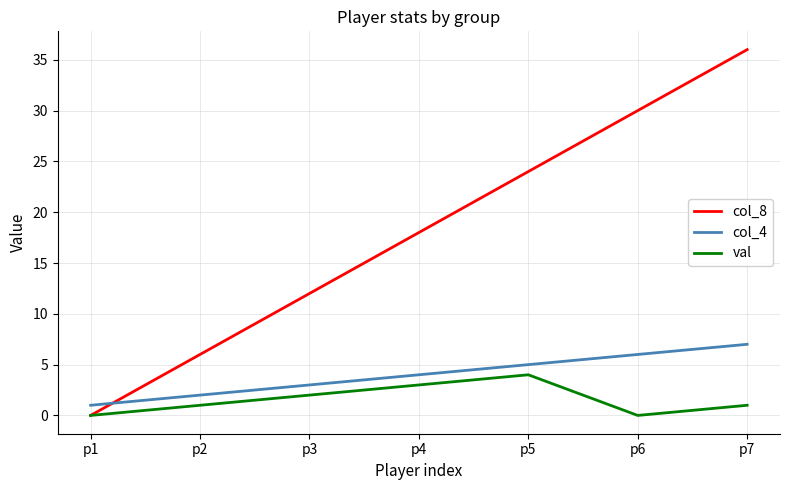

Reading left to right, transcribe all the data shown in this chart.

col_8: p1=0	p2=6	p3=12	p4=18	p5=24	p6=30	p7=36
col_4: p1=1	p2=2	p3=3	p4=4	p5=5	p6=6	p7=7
val: p1=0	p2=1	p3=2	p4=3	p5=4	p6=0	p7=1